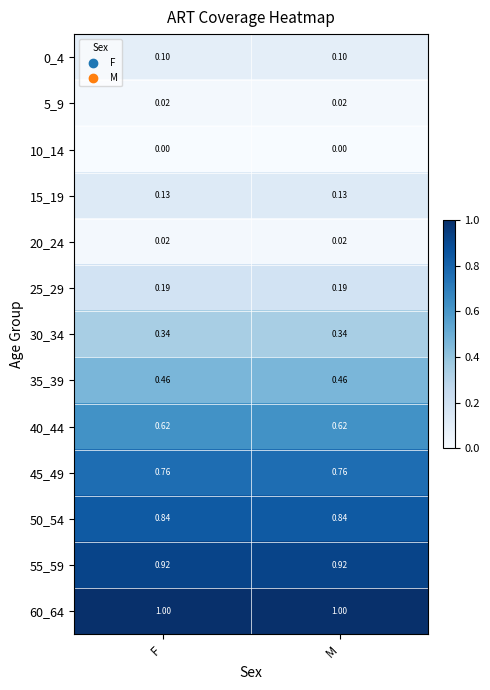

Is the value of 35_39 at F greater than the value of 60_64 at F?

No